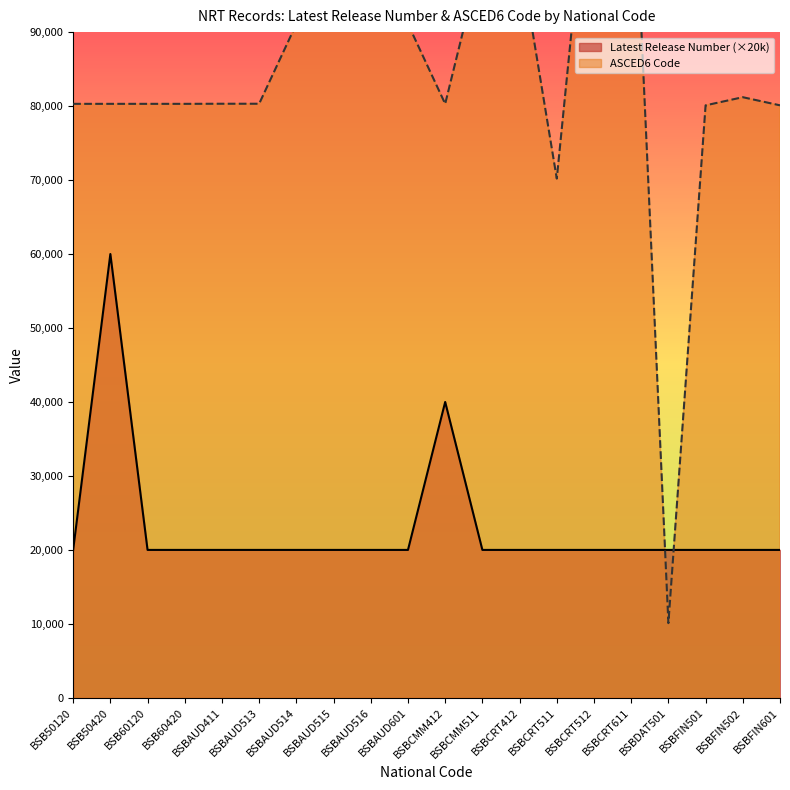

At which label does ASCED6 Code reach its minimum?

BSBDAT501